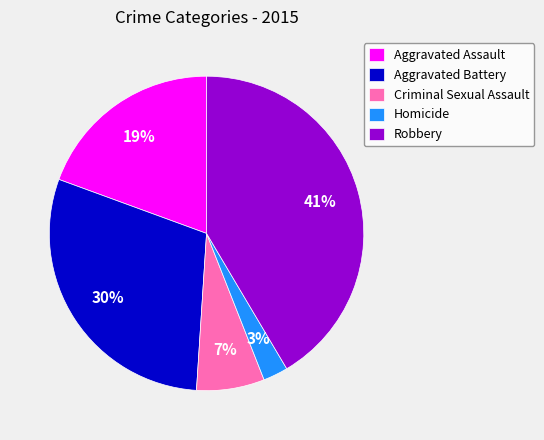

Is it true that Aggravated Assault is 8% of the pie?

False